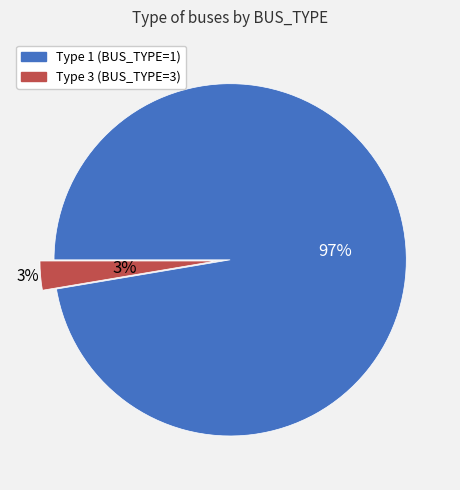

Which slice represents more than half of the pie?

Type 1